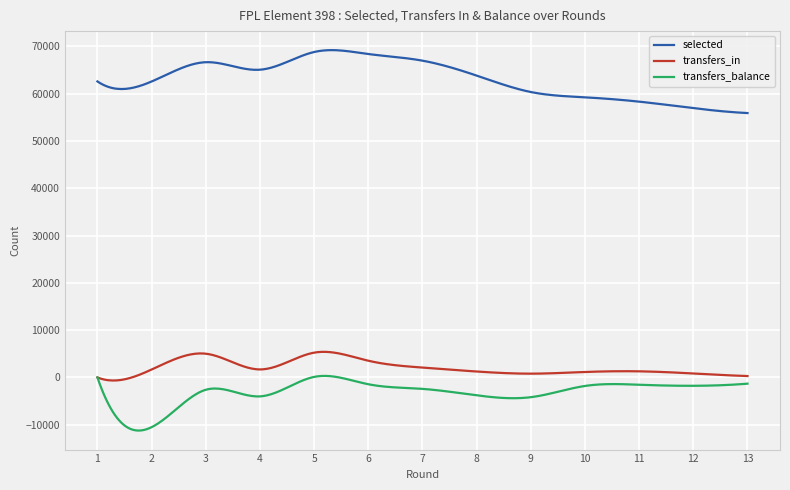

True or false: transfers_balance and selected cross at least once.

False